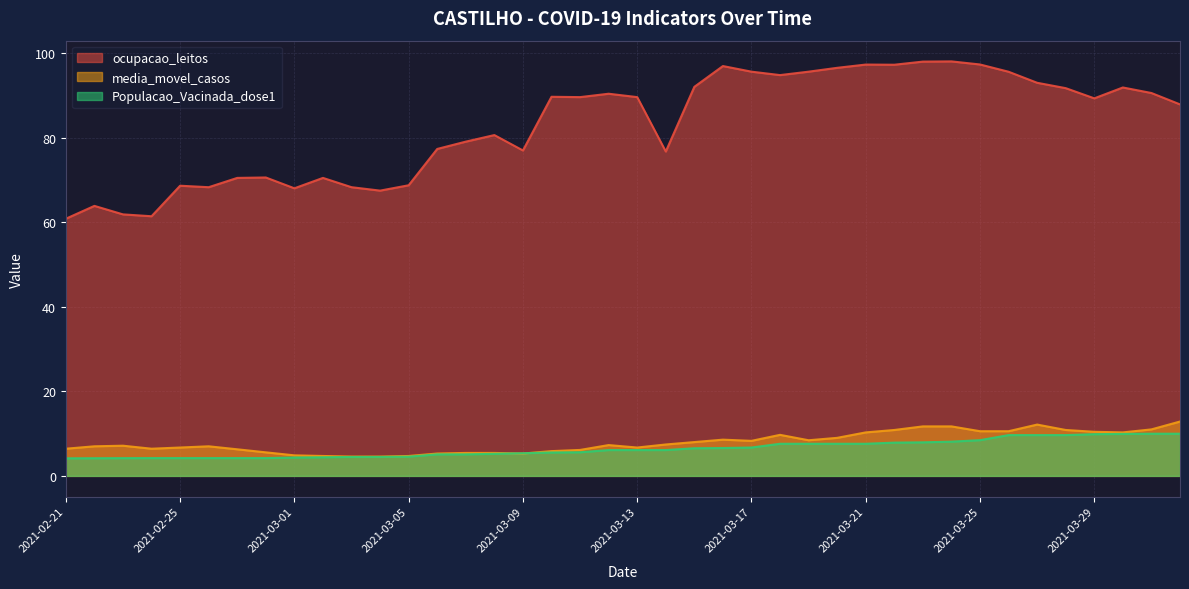

Does the chart have visible grid lines?

Yes